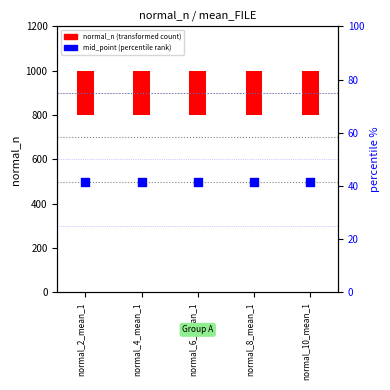

Which series contains the lowest Y value?

normal_n